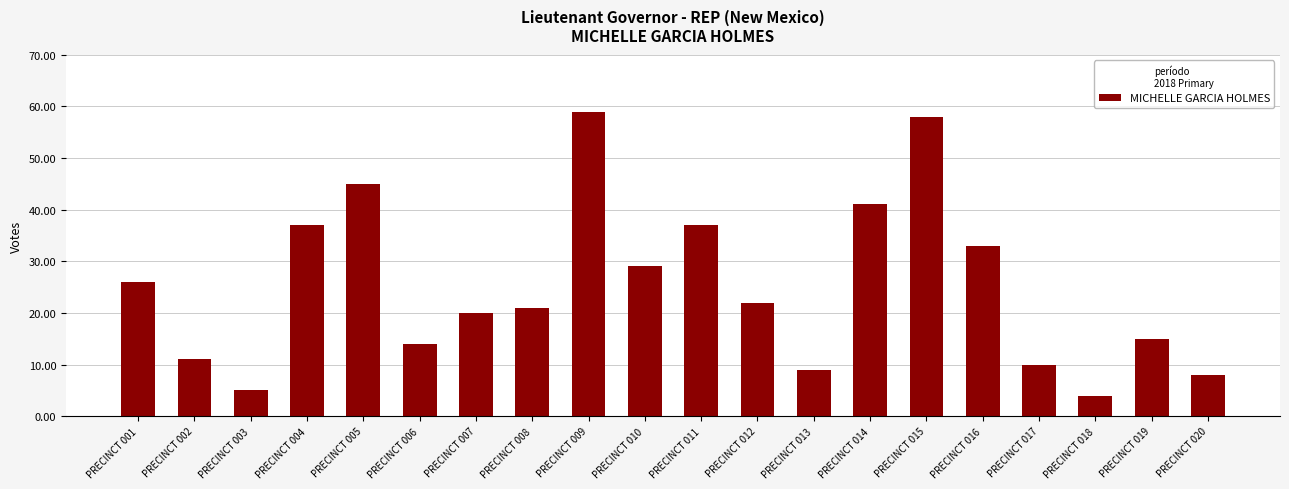

Read the value at PRECINCT 016.

33